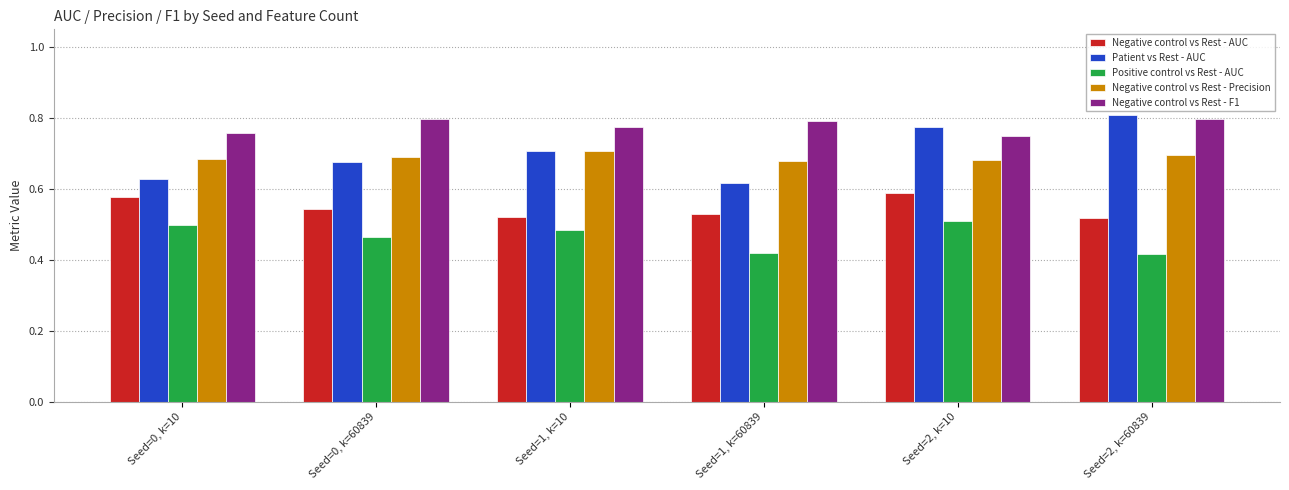

List the labels in order of Patient vs Rest - AUC value, largest first.

Seed=2, k=60839, Seed=2, k=10, Seed=1, k=10, Seed=0, k=60839, Seed=0, k=10, Seed=1, k=60839